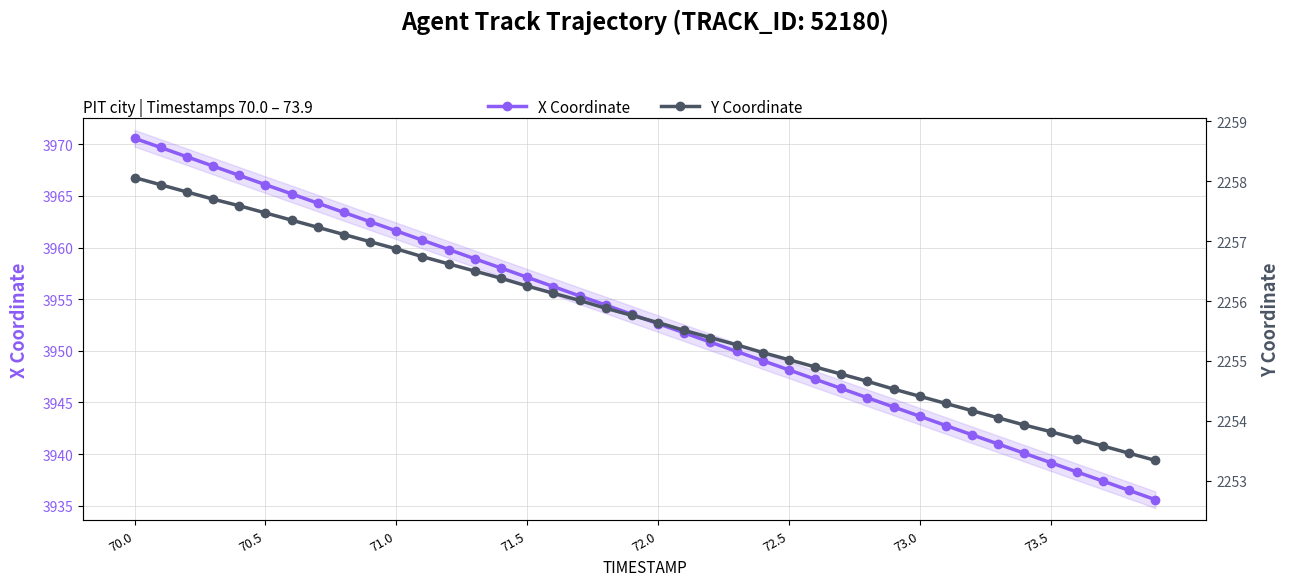

Where does the X Coordinate series first go above 3953?

70.0